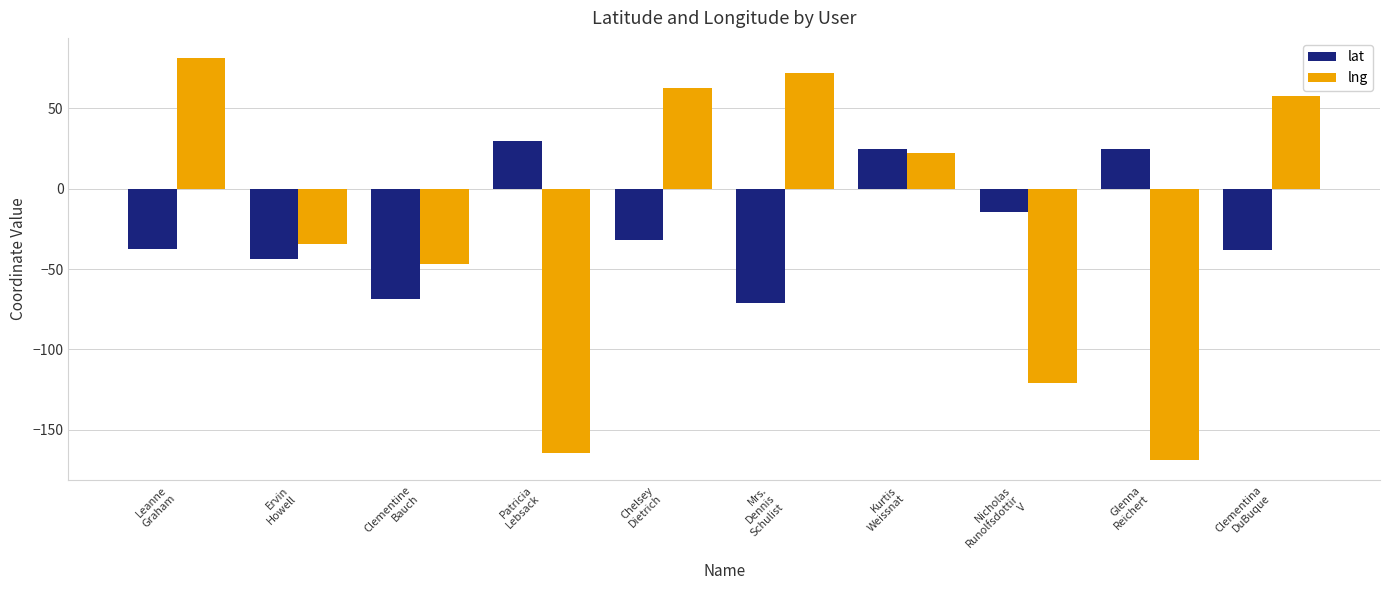

What is the sum of the lng values at Kurtis
Weissnat and Clementina
DuBuque?

79.1